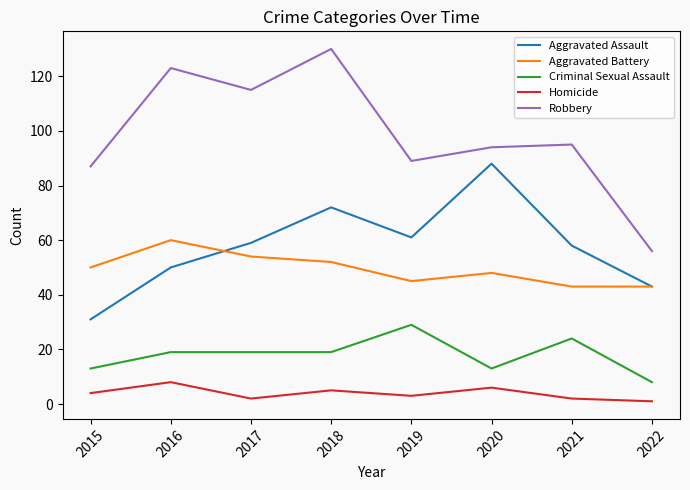

Reading right to left, transcribe all the data shown in this chart.

Aggravated Assault: 43	58	88	61	72	59	50	31
Aggravated Battery: 43	43	48	45	52	54	60	50
Criminal Sexual Assault: 8	24	13	29	19	19	19	13
Homicide: 1	2	6	3	5	2	8	4
Robbery: 56	95	94	89	130	115	123	87